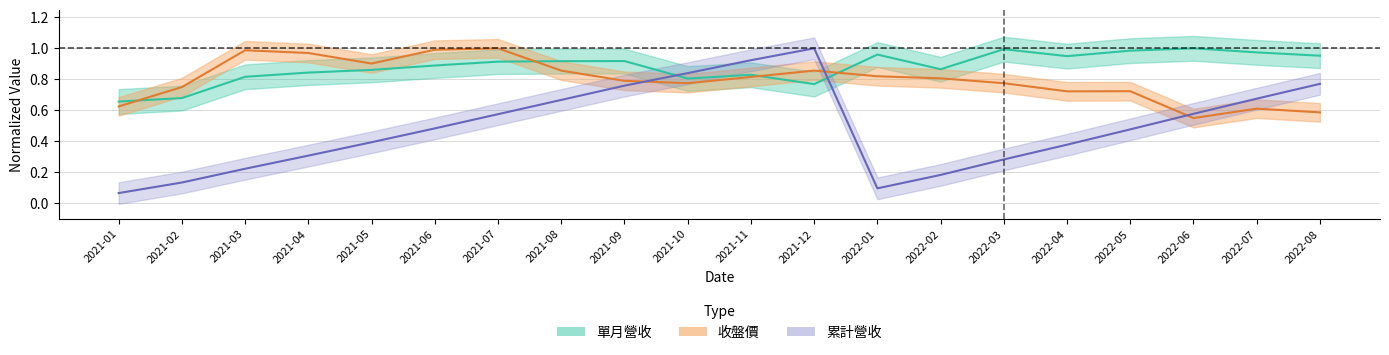

What position from the right is 2021-05?

16